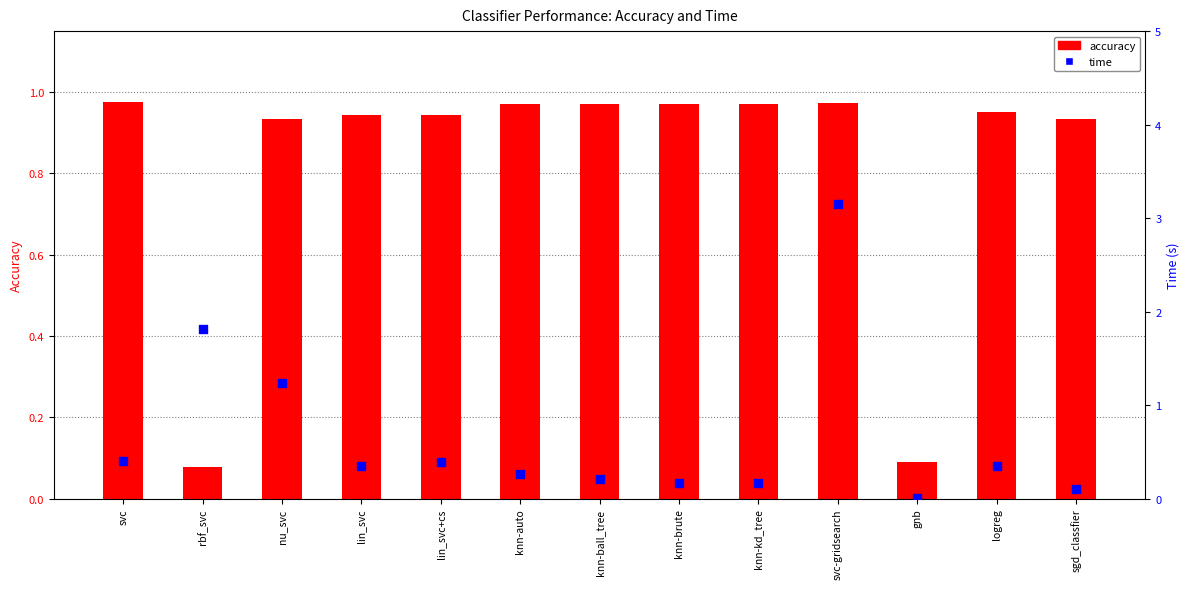

At how many categories does at least one series exceed 1?

3